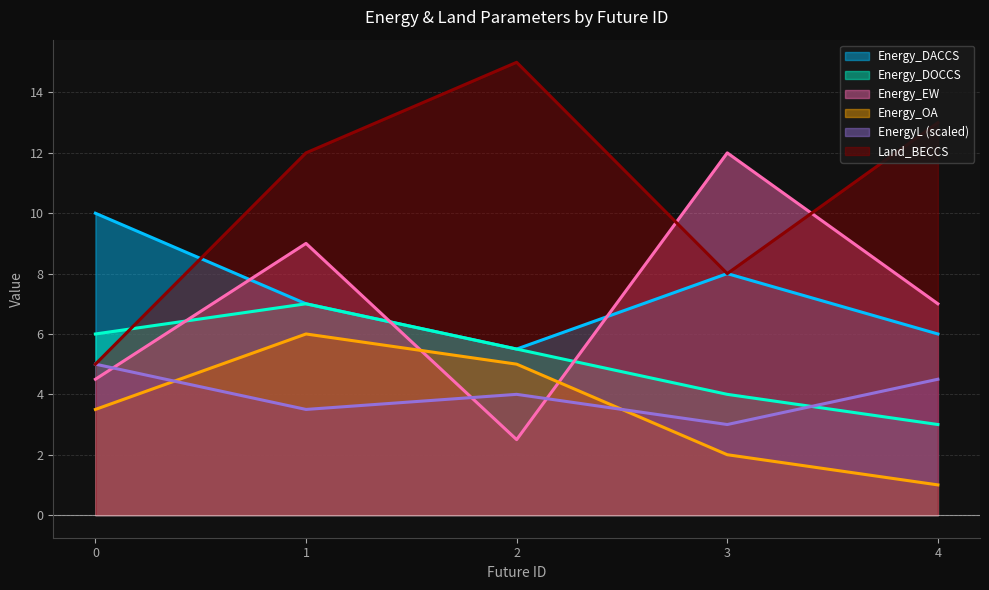

What is the difference between the Energy_DACCS values at 0 and 1?

3.0